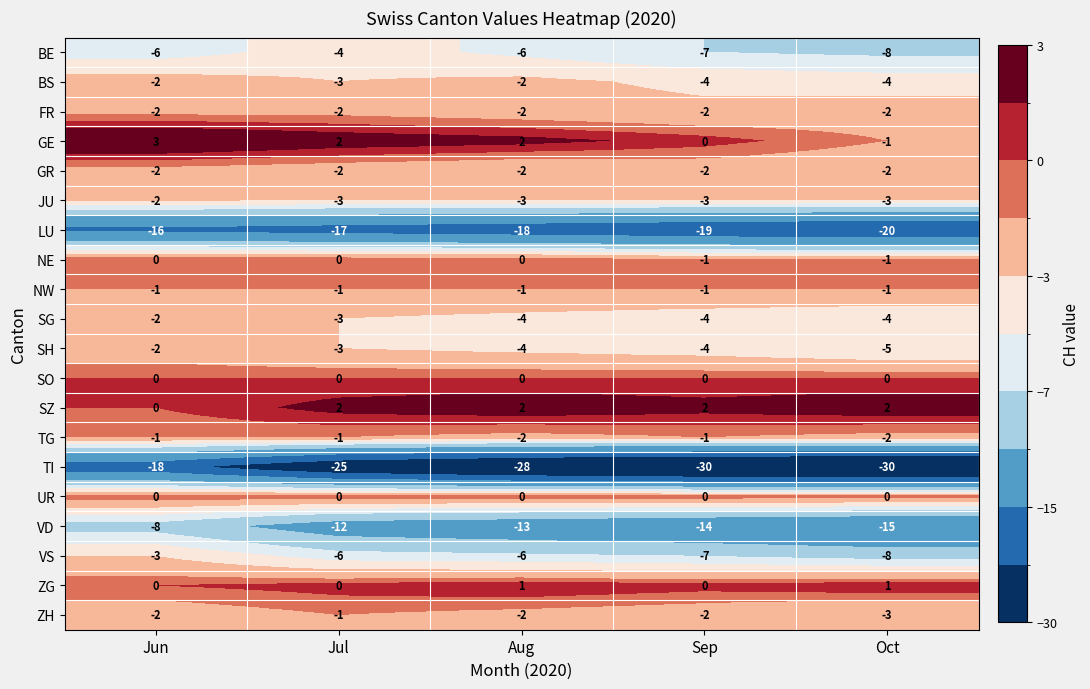

At which category is the sum across all series the highest?

Jun